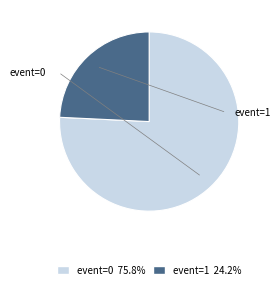

Which slice is the largest?

event=0